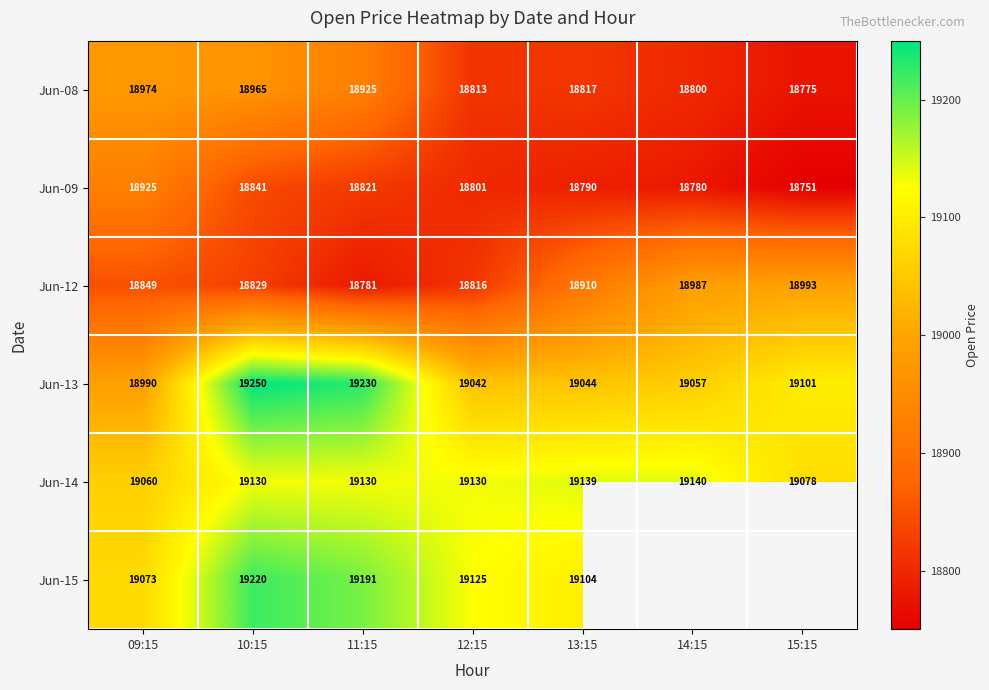

The Jun-12 series shows 32306.6 at 11:15. True or false?

False